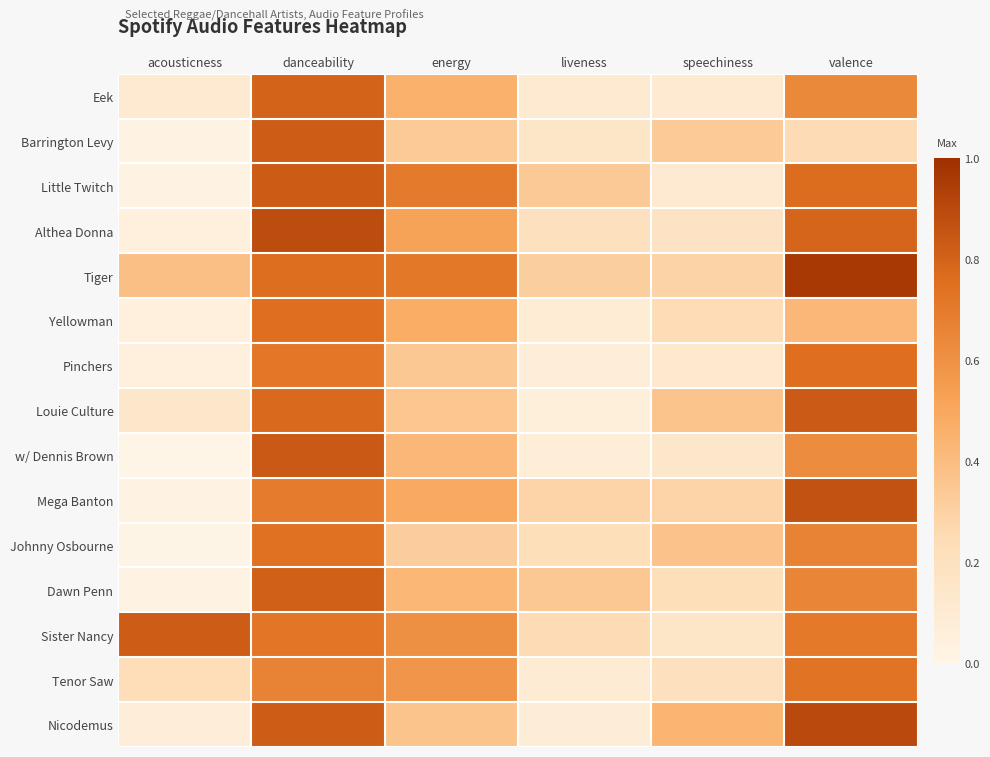

Reading right to left, transcribe all the data shown in this chart.

Eek: valence=0.6	speechiness=0.1	liveness=0.1	energy=0.5	danceability=0.8	acousticness=0.1
Barrington Levy: valence=0.2	speechiness=0.3	liveness=0.2	energy=0.3	danceability=0.8	acousticness=0.0
Little Twitch: valence=0.8	speechiness=0.1	liveness=0.3	energy=0.7	danceability=0.8	acousticness=0.0
Althea Donna: valence=0.8	speechiness=0.2	liveness=0.2	energy=0.5	danceability=0.9	acousticness=0.0
Tiger: valence=1.0	speechiness=0.3	liveness=0.3	energy=0.7	danceability=0.8	acousticness=0.4
Yellowman: valence=0.4	speechiness=0.2	liveness=0.1	energy=0.5	danceability=0.8	acousticness=0.0
Pinchers: valence=0.8	speechiness=0.1	liveness=0.1	energy=0.3	danceability=0.7	acousticness=0.0
Louie Culture: valence=0.8	speechiness=0.4	liveness=0.1	energy=0.4	danceability=0.8	acousticness=0.1
w/ Dennis Brown: valence=0.6	speechiness=0.1	liveness=0.1	energy=0.4	danceability=0.8	acousticness=0.0
Mega Banton: valence=0.9	speechiness=0.3	liveness=0.3	energy=0.5	danceability=0.7	acousticness=0.0
Johnny Osbourne: valence=0.7	speechiness=0.4	liveness=0.2	energy=0.3	danceability=0.7	acousticness=0.0
Dawn Penn: valence=0.7	speechiness=0.2	liveness=0.3	energy=0.4	danceability=0.8	acousticness=0.0
Sister Nancy: valence=0.7	speechiness=0.2	liveness=0.2	energy=0.6	danceability=0.7	acousticness=0.8
Tenor Saw: valence=0.7	speechiness=0.2	liveness=0.1	energy=0.6	danceability=0.7	acousticness=0.2
Nicodemus: valence=0.9	speechiness=0.4	liveness=0.1	energy=0.4	danceability=0.8	acousticness=0.1